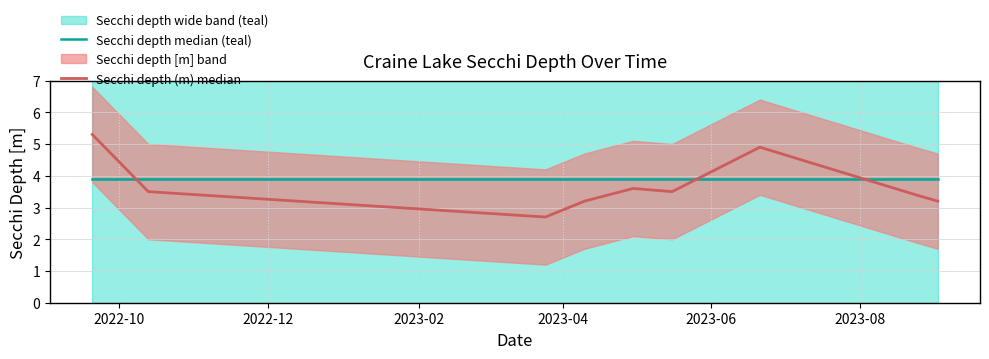

True or false: Secchi depth (m) median and Secchi depth median (teal) cross at least once.

True